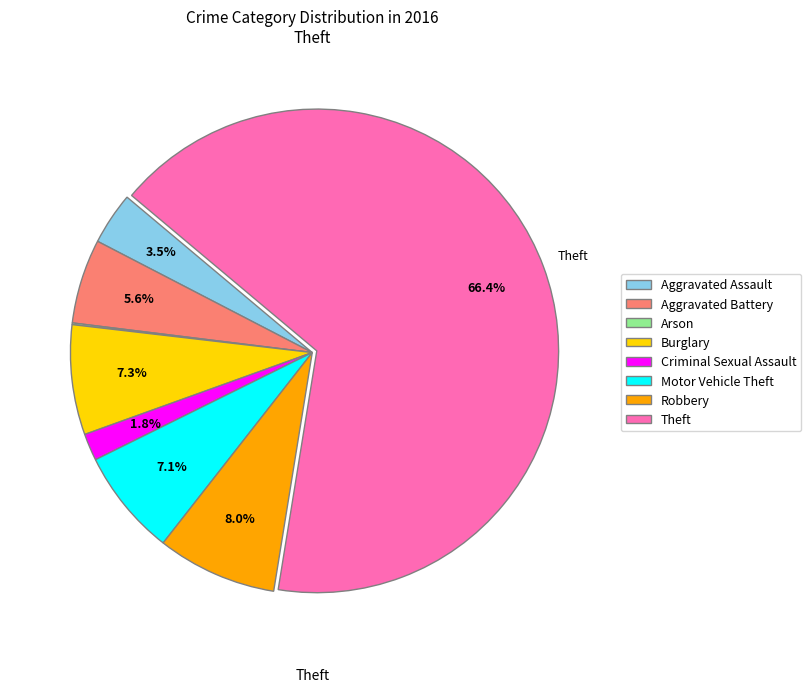

Approximately how many times larger is the value at Robbery compared to Aggravated Assault?

2.3